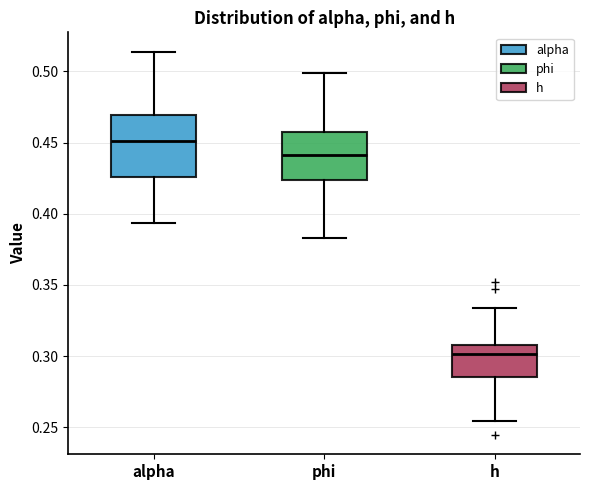

Reading left to right, read every box against the y-axis: the position of its median line, the range the box covers, and the ends of its whiskers. The values are not printed on the chart, so give them approximately, as read against the axis.

alpha: median 0.450, box 0.425 to 0.470, whiskers 0.395 to 0.515
phi: median 0.440, box 0.425 to 0.455, whiskers 0.385 to 0.500
h: median 0.300, box 0.285 to 0.310, whiskers 0.255 to 0.335